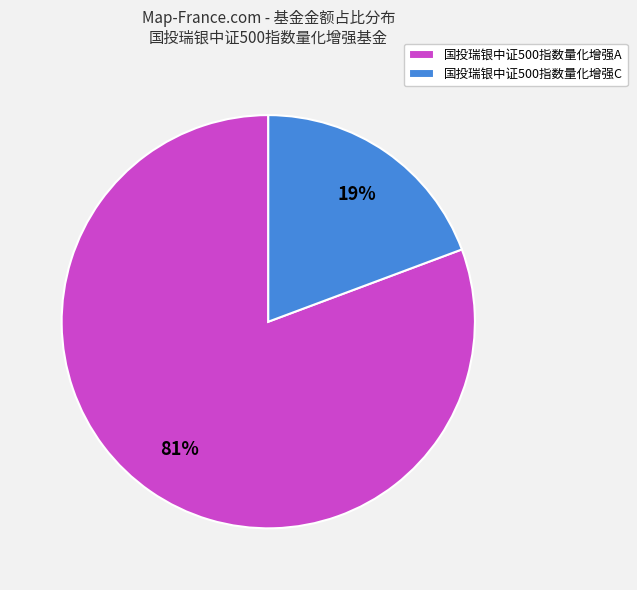

Which category has the biggest portion of the pie?

国投瑞银中证500指数量化增强A